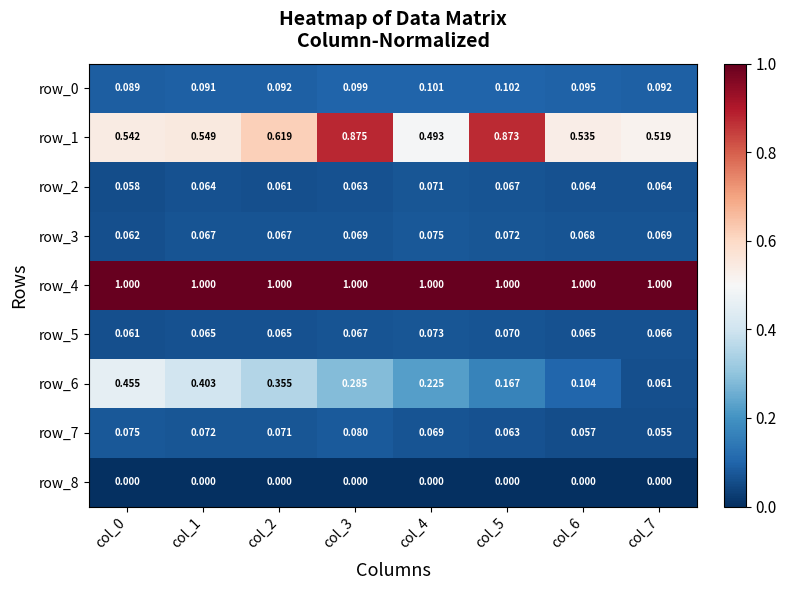

Is the value of row_1 at col_1 greater than the value of row_6 at col_0?

Yes